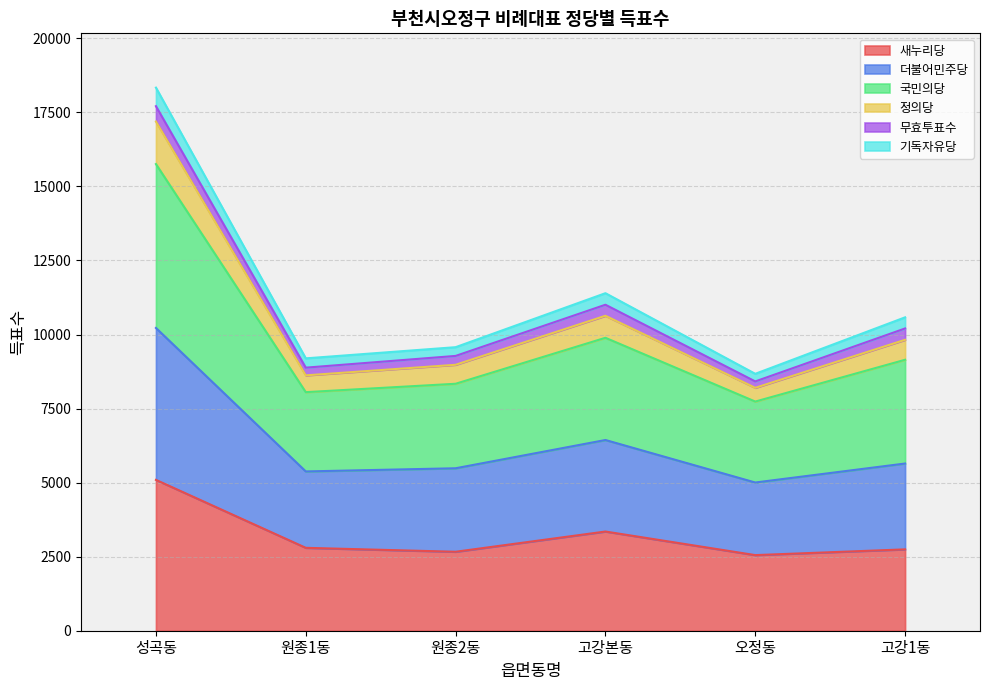

The value of 새누리당 at 고강1동 is 1340. True or false?

False